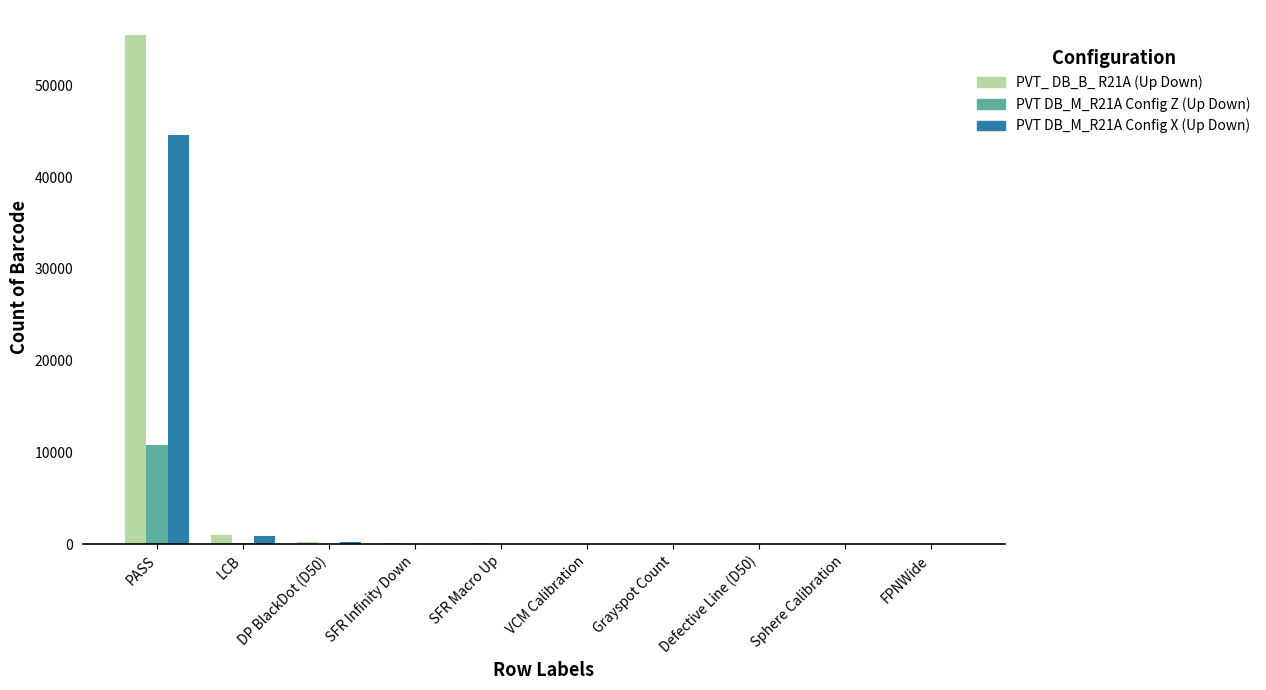

At which category is the sum across all series the highest?

PASS